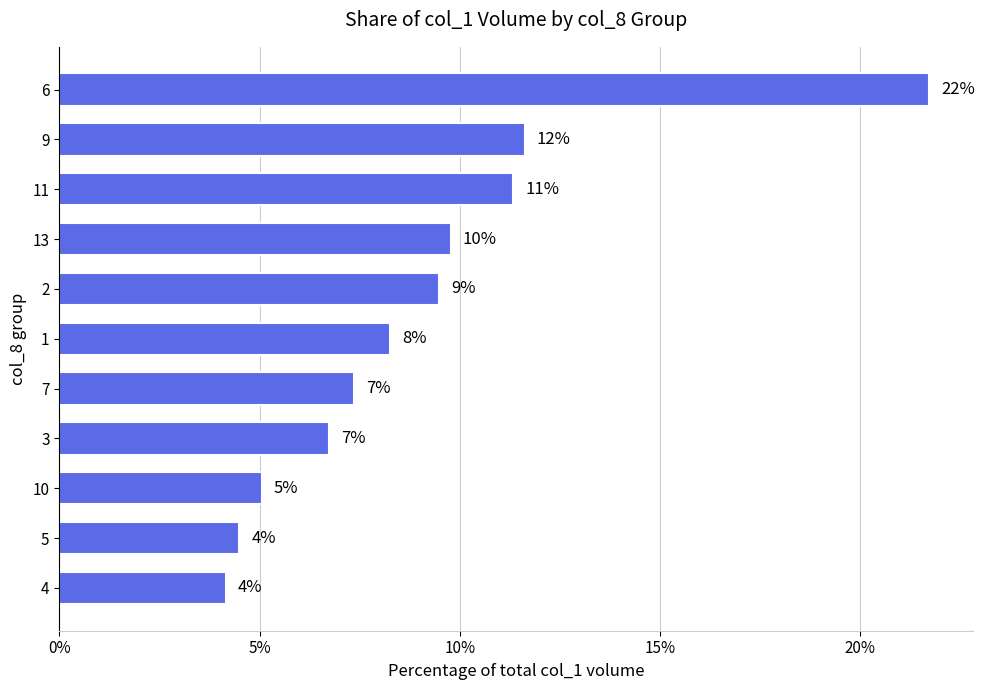

What is the maximum value shown in the chart?

21.7